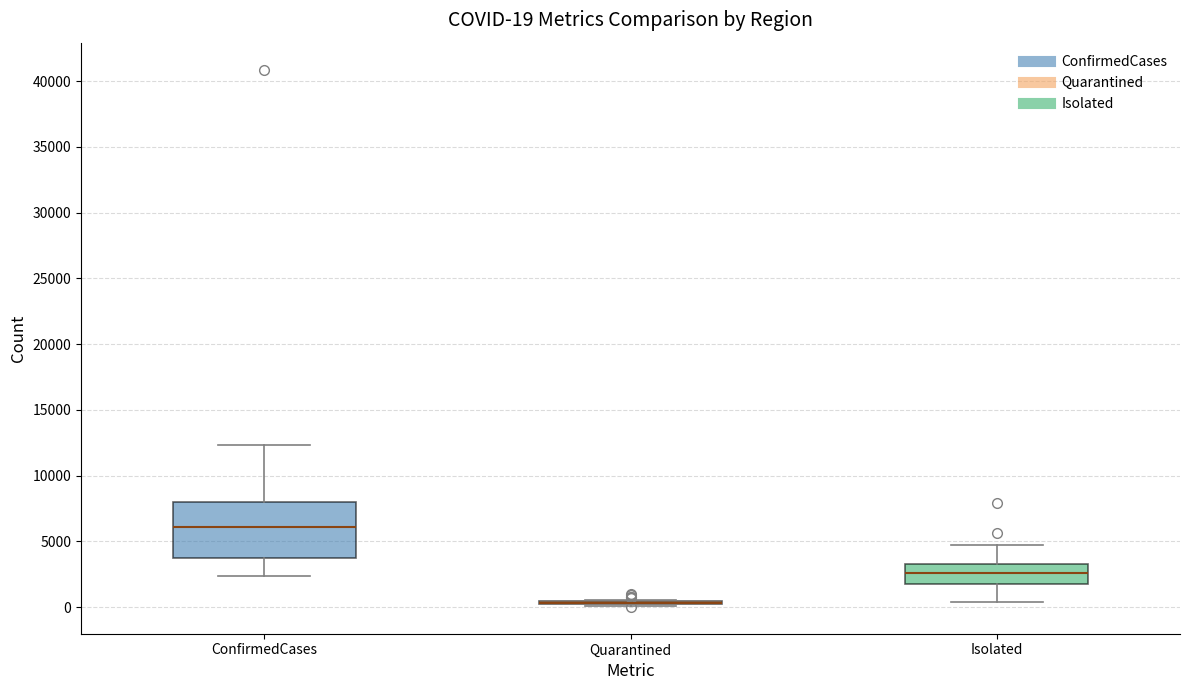

Comparing the boxes themselves (not the whiskers), which one is the tallest?

ConfirmedCases